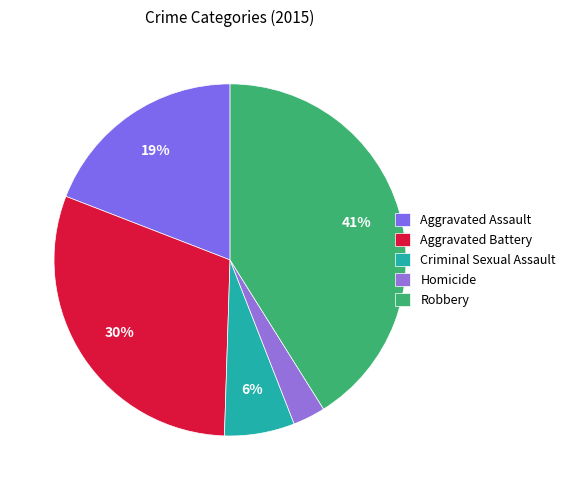

Which has a higher value, Aggravated Assault or Criminal Sexual Assault?

Aggravated Assault